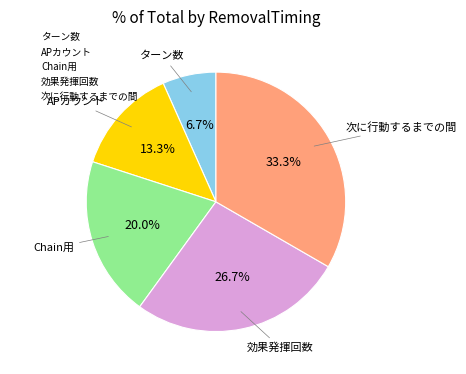

Which slice is the smallest?

ターン数